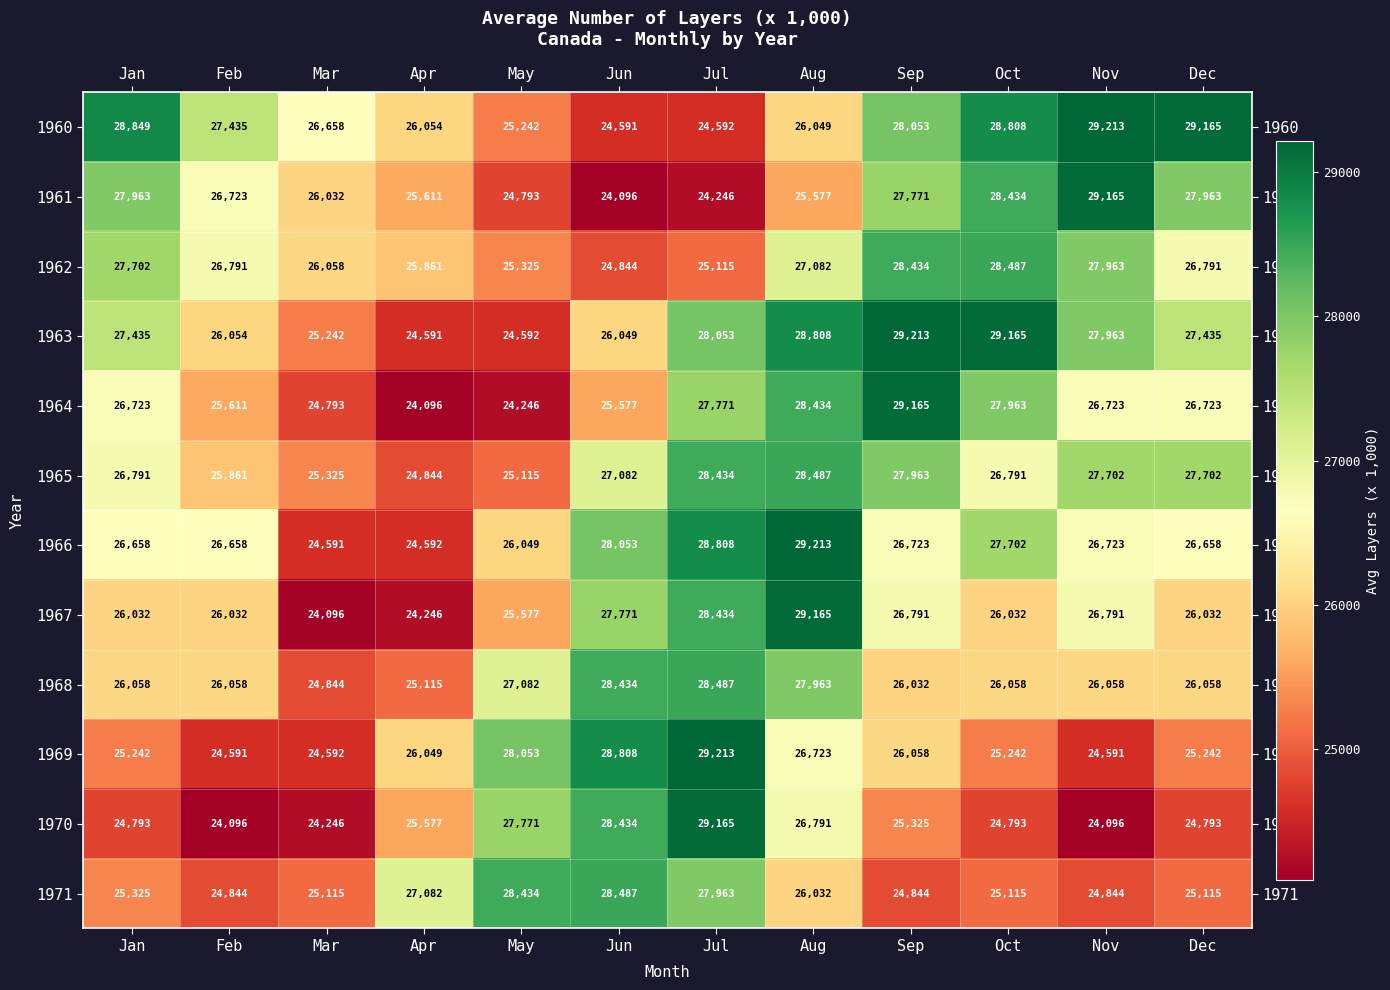

Which series changed the most between Jun and Sep?

1961